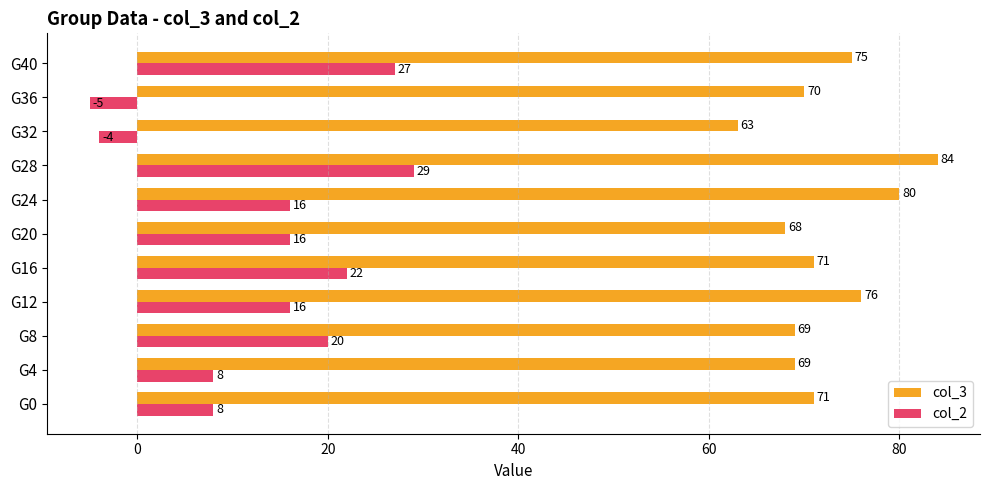

Rank the series by their maximum value, from lowest to highest.

col_2, col_3